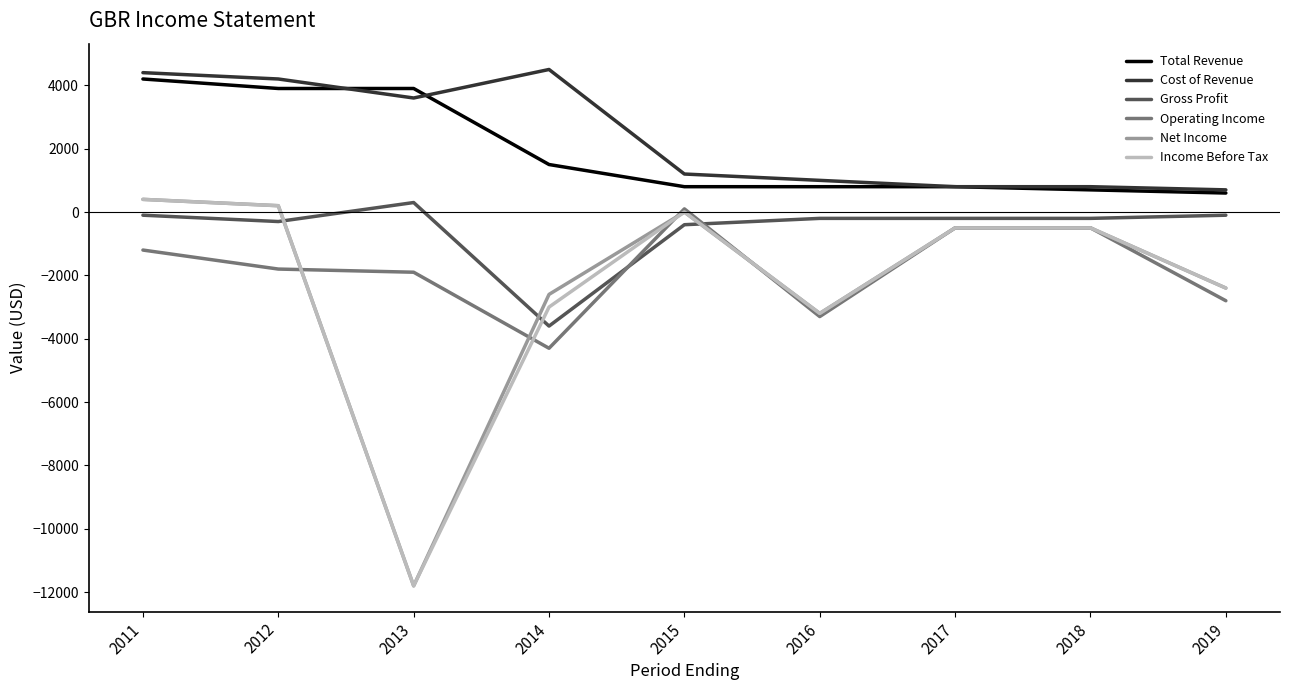

Reading left to right, extract all data points from this chart.

Total Revenue: 4200	3900	3900	1500	800	800	800	700	600
Cost of Revenue: 4400	4200	3600	4500	1200	1000	800	800	700
Gross Profit: -100	-300	300	-3600	-400	-200	-200	-200	-100
Operating Income: -1200	-1800	-1900	-4300	100	-3300	-500	-500	-2800
Net Income: 400	200	-11800	-2600	0	-3200	-500	-500	-2400
Income Before Tax: 400	200	-11800	-3000	0	-3200	-500	-500	-2400